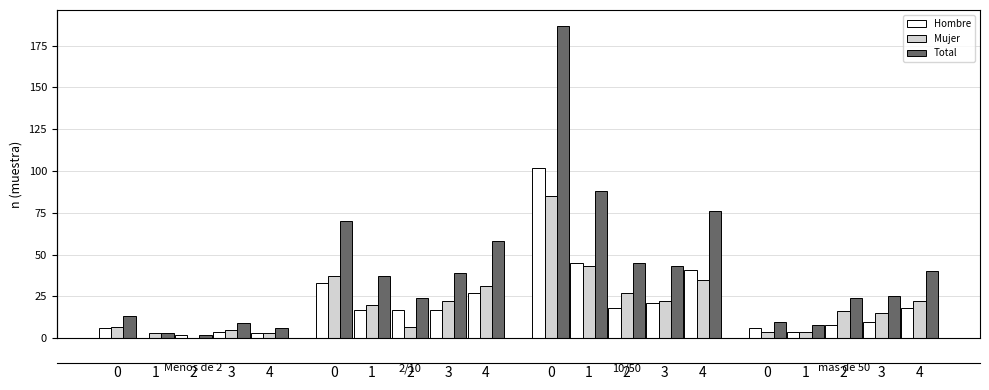

How many values in Hombre are above zero?

19